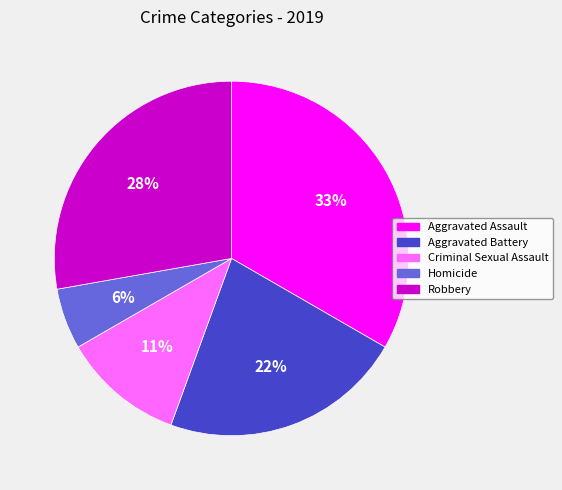

To the nearest percent, what portion does Criminal Sexual Assault represent?

11%